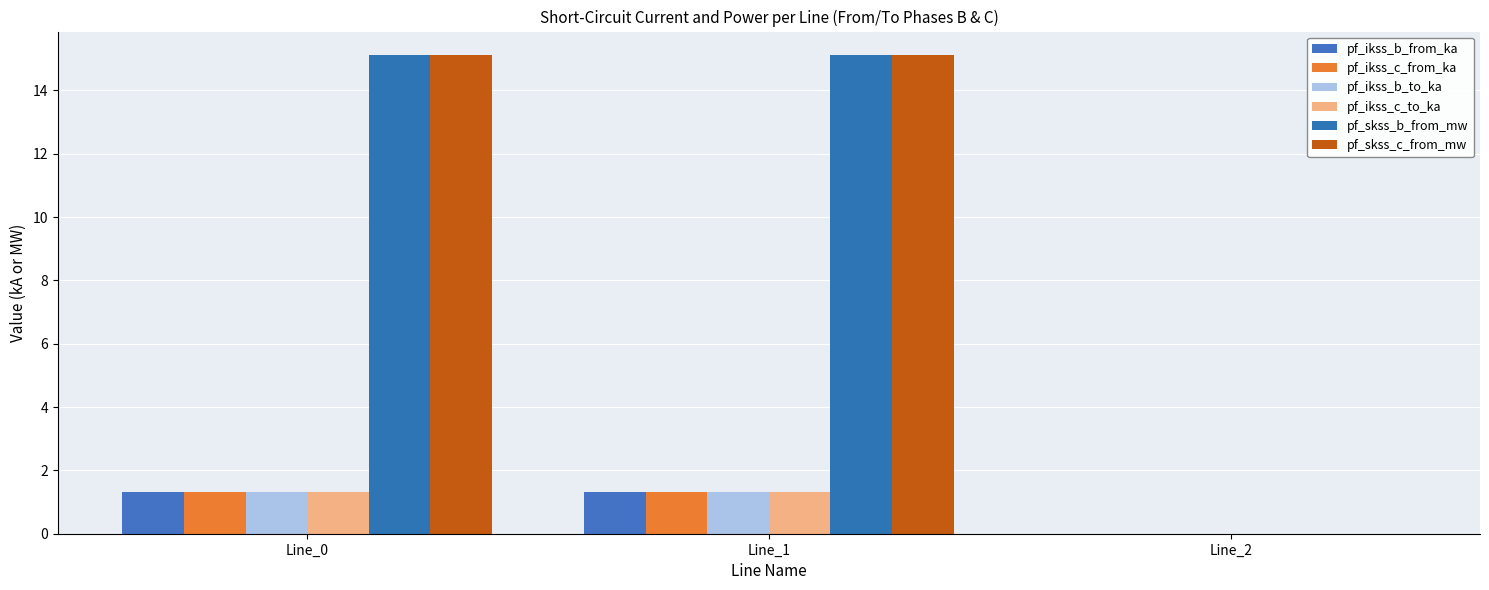

What is the difference between the maximum and minimum values in the pf_ikss_c_from_ka series?

1.3